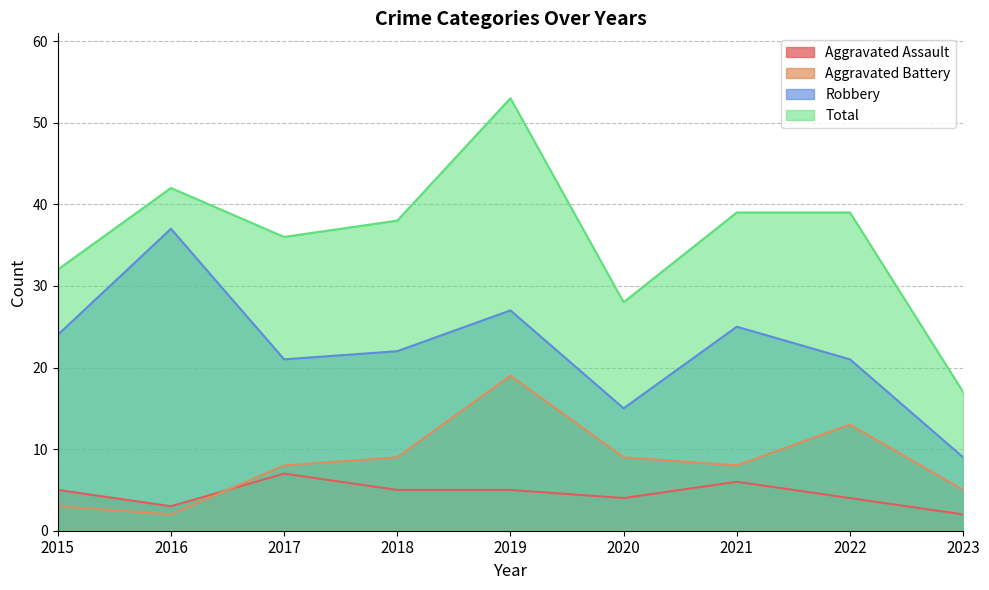

True or false: Total and Robbery intersect in this chart.

False